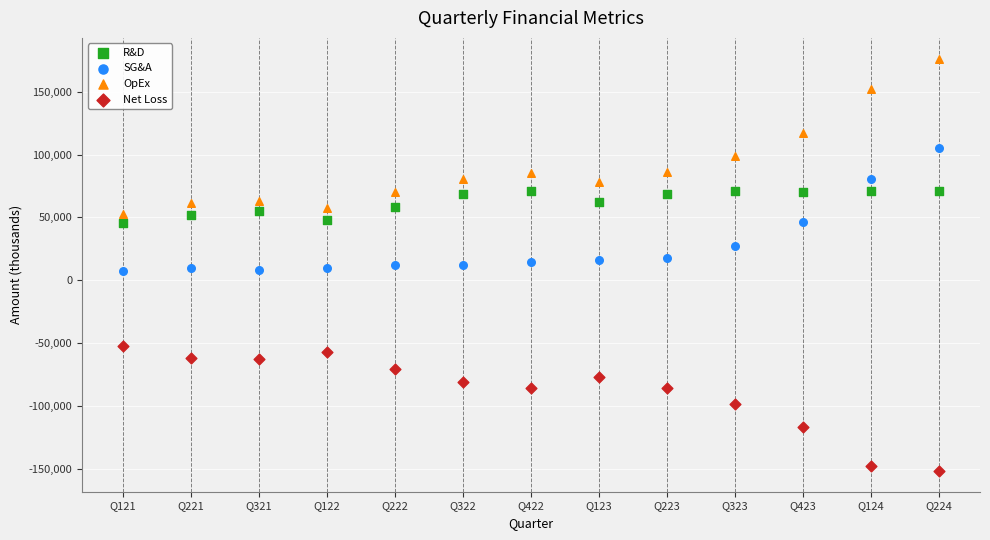

Across all data points, what is the range of Y values (max minus min)?

328510